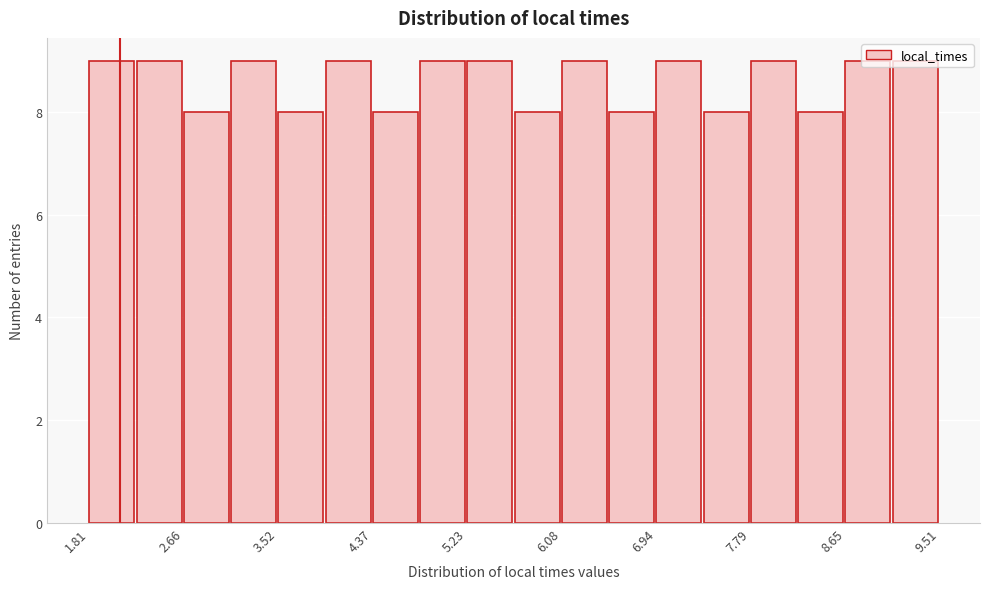

What is the height of the bar covering 6.5 to 6.9 on the x-axis? Neither the bar edges nor the heights are printed on the chart, so give them approximately, as read against the axes.

8